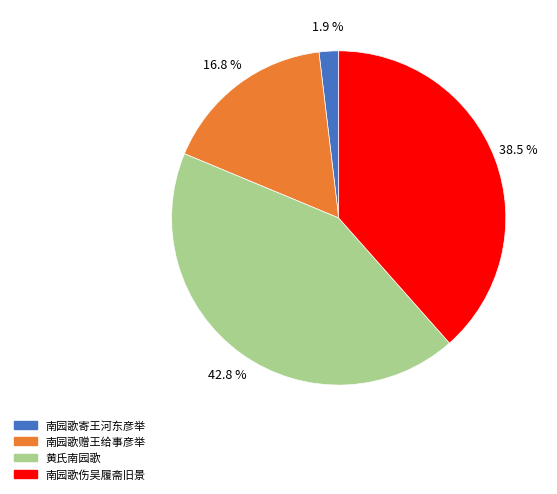

To the nearest percent, what percentage of the pie is 南园歌寄王河东彦举?

2%